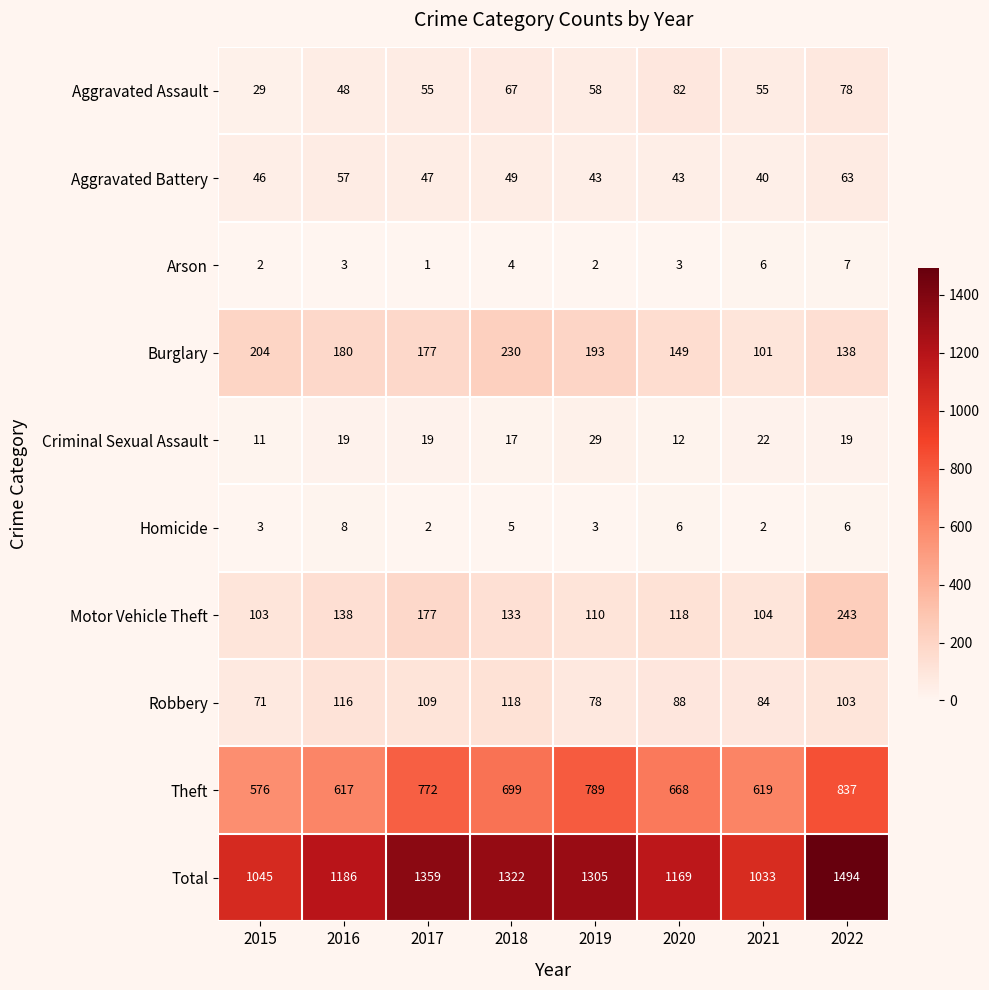

What is the difference between the Robbery values at 2015 and 2018?

47